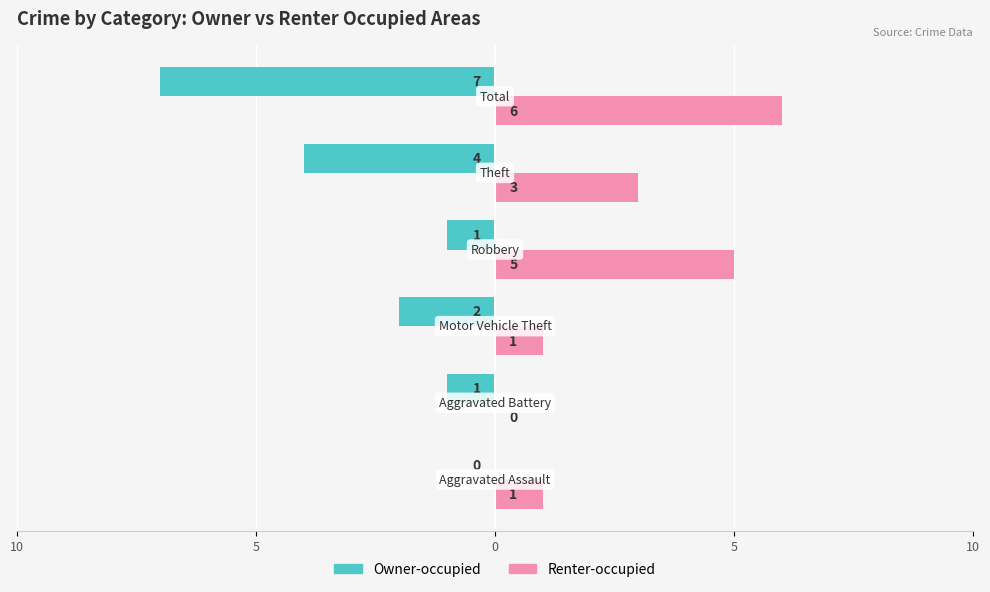

Reading left to right, transcribe all the data shown in this chart.

Owner-occupied: 0	-1	-2	-1	-4	-7
Renter-occupied: 1	0	1	5	3	6